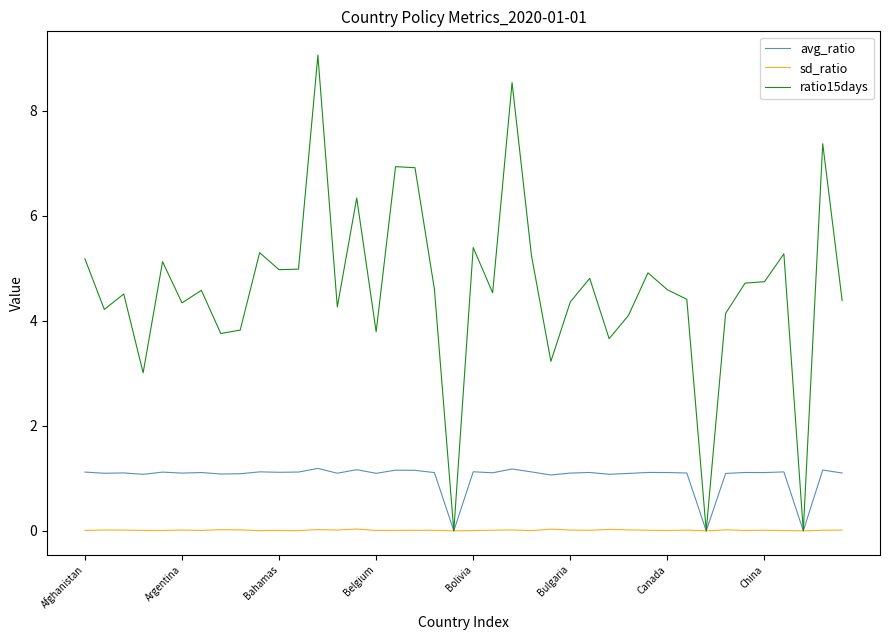

Rank the series by their average value, from highest to lowest.

ratio15days, avg_ratio, sd_ratio